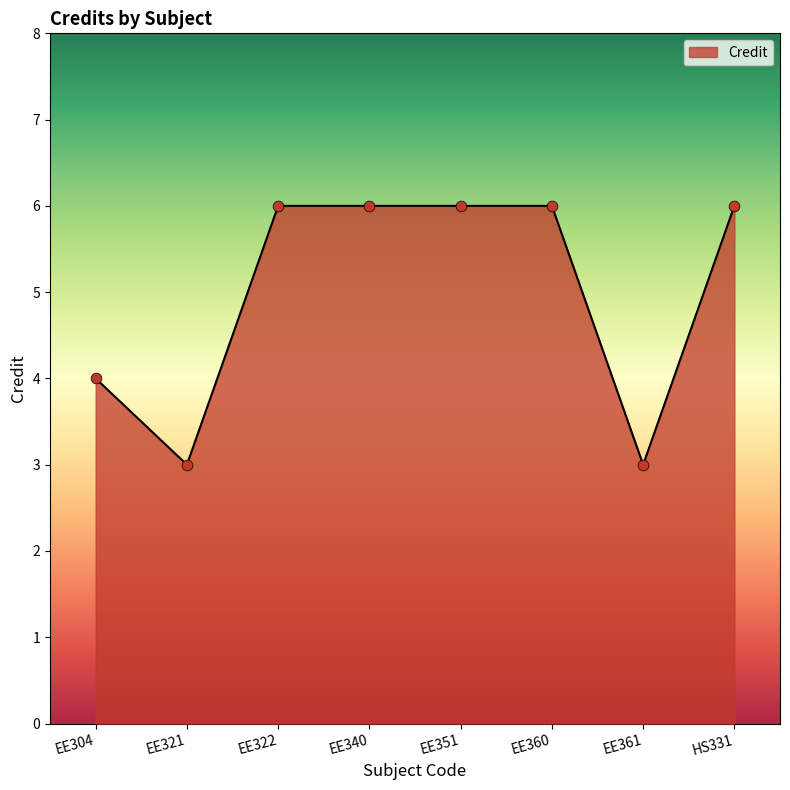

Approximately how many times larger is the value at EE360 compared to EE304?

1.5